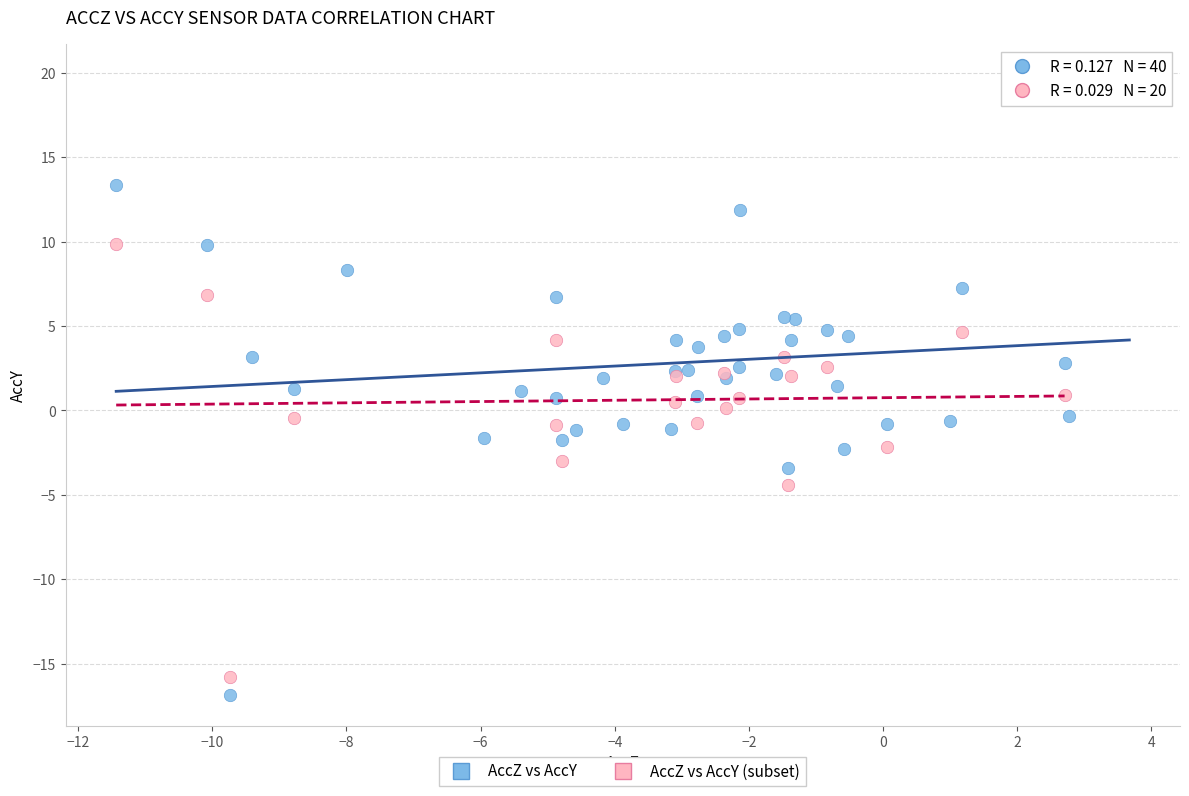

Which series reaches the maximum Y coordinate?

AccZ vs AccY